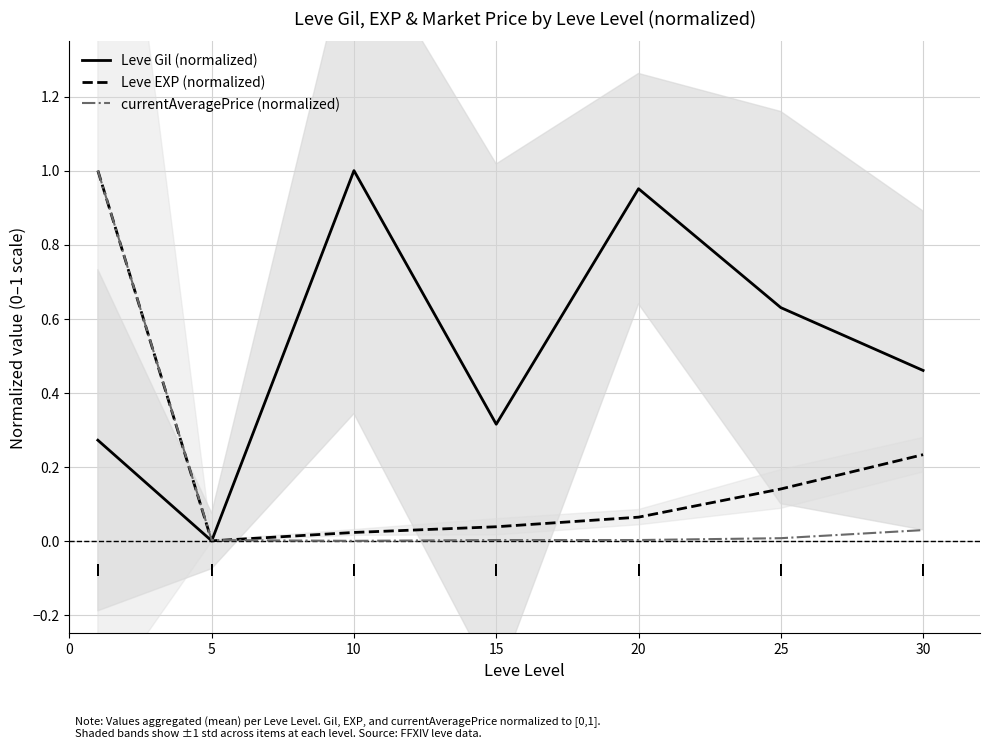

True or false: Leve EXP (normalized) and Leve Gil (normalized) intersect in this chart.

False